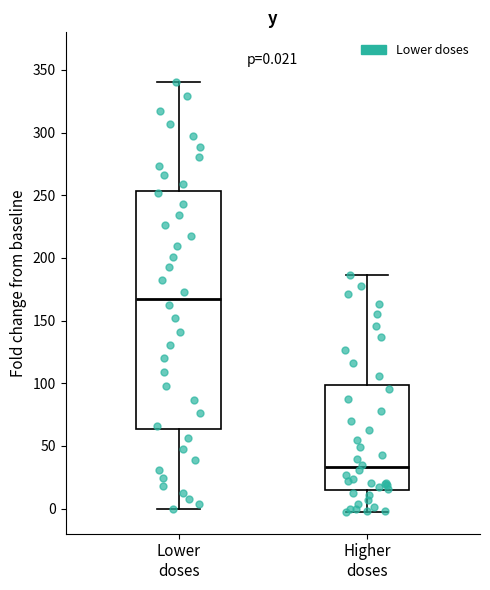

Which box's median line is the highest?

Lower doses